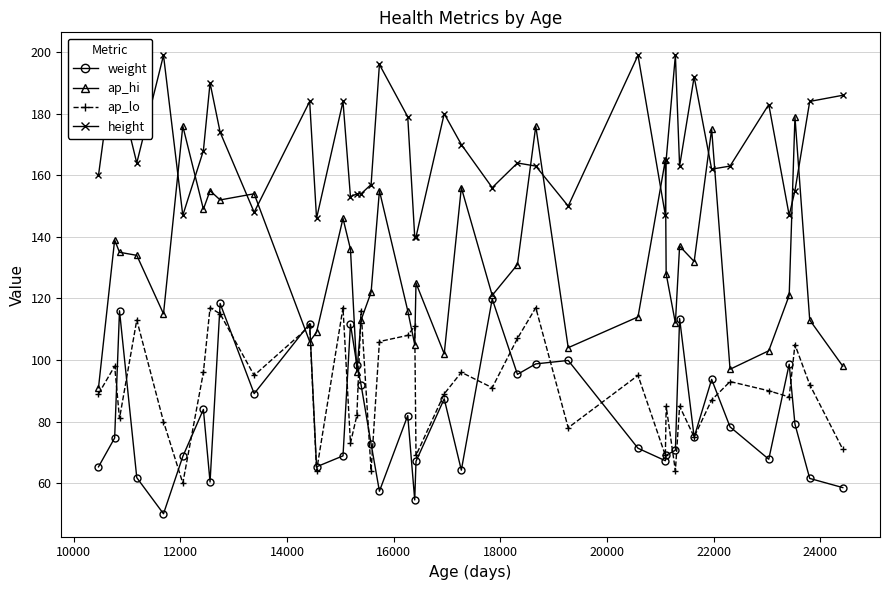

True or false: ap_hi has more than 1 points higher than both neighbors.

True